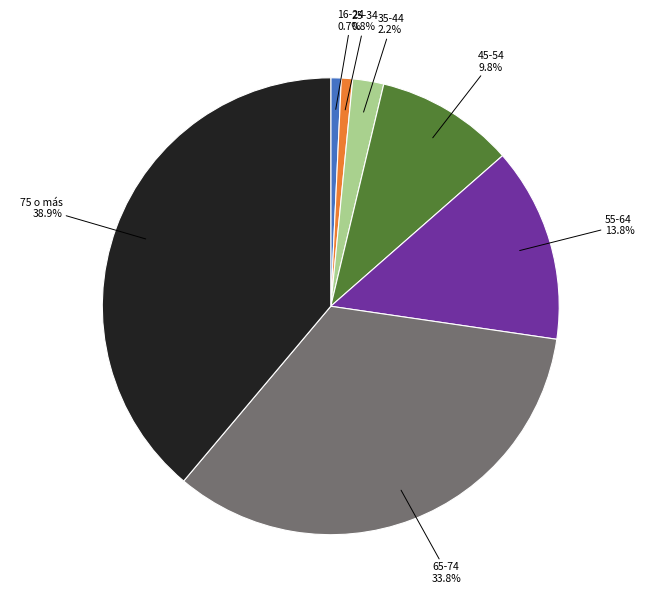

To the nearest percent, what is the difference between the 35-44 and 25-34 slice percentages?

1%